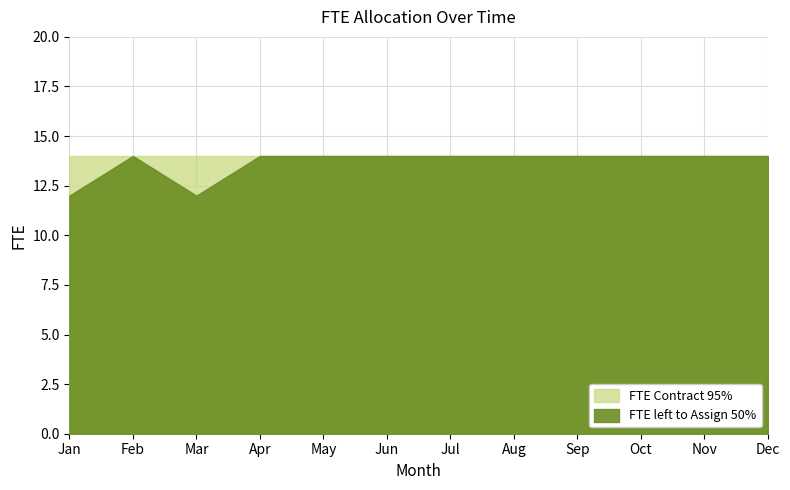

List the series in order of their overall mean, highest first.

FTE Contract, FTE left to Assign